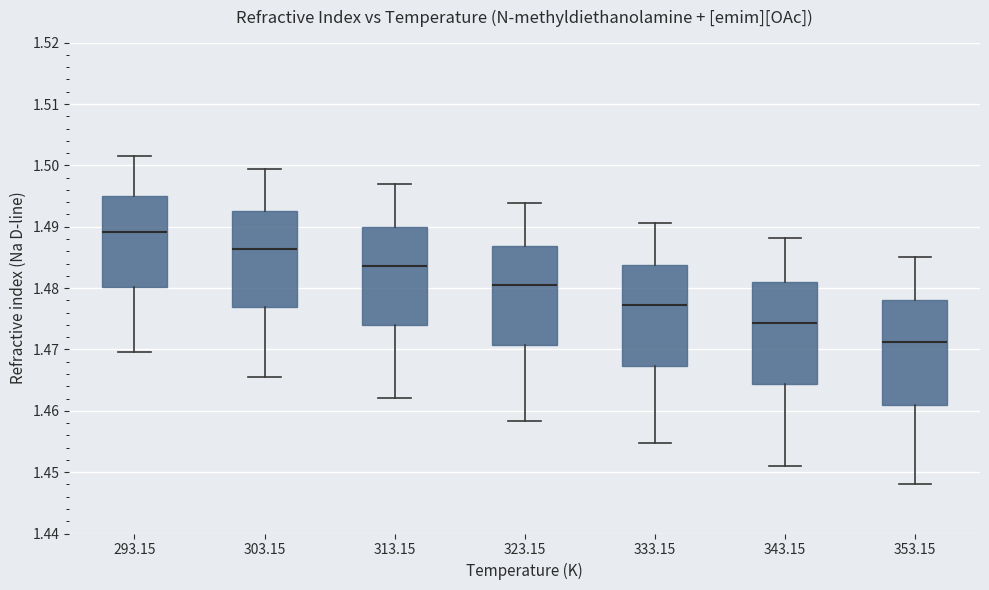

Reading left to right, transcribe this box plot: for each box, give where its median line is, the range the box spans, and where its two whiskers end, as read against the y-axis. The values are not printed on the chart, so give them approximately, as read against the axis.

293.15: median 1.489, box 1.480 to 1.495, whiskers 1.470 to 1.501
303.15: median 1.486, box 1.477 to 1.493, whiskers 1.466 to 1.499
313.15: median 1.484, box 1.474 to 1.490, whiskers 1.462 to 1.497
323.15: median 1.480, box 1.471 to 1.487, whiskers 1.458 to 1.494
333.15: median 1.477, box 1.467 to 1.484, whiskers 1.455 to 1.491
343.15: median 1.474, box 1.464 to 1.481, whiskers 1.451 to 1.488
353.15: median 1.471, box 1.461 to 1.478, whiskers 1.448 to 1.485